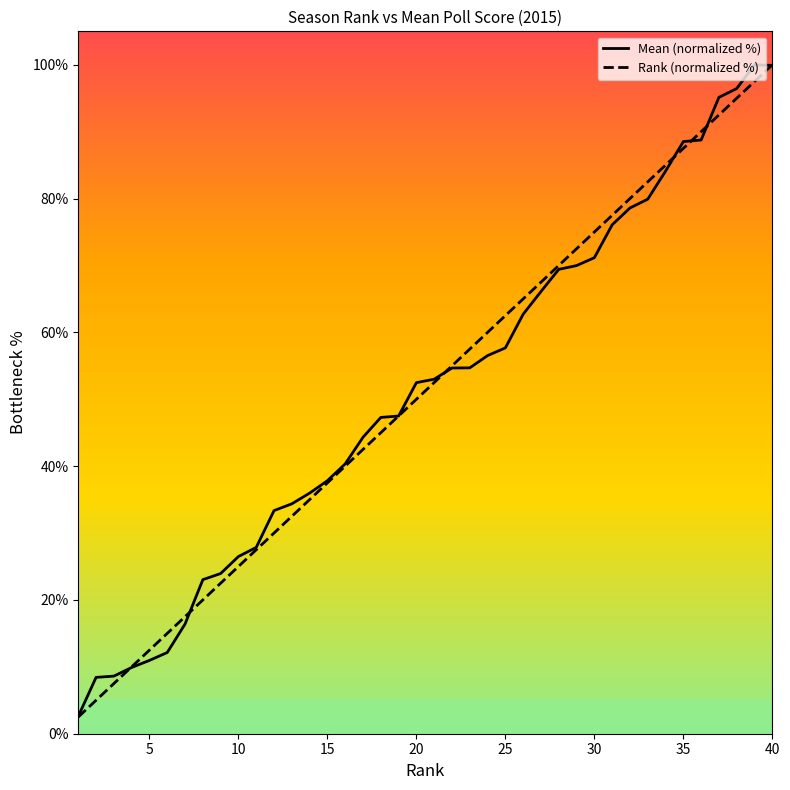

Which has a higher value, 9 or 18?

18